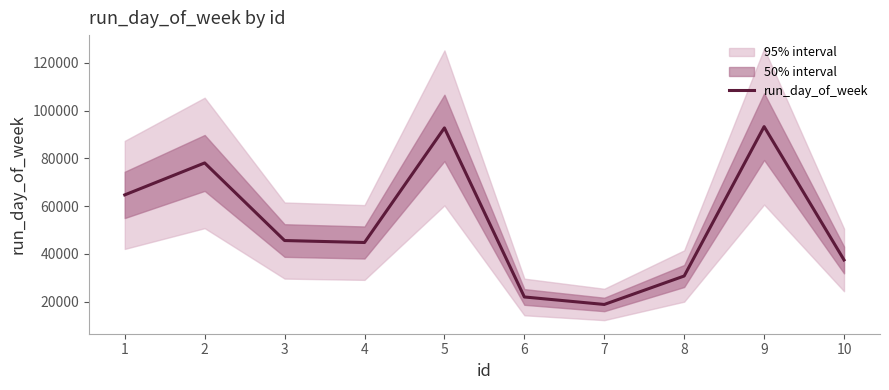

What is the ratio of the value at 5 to the value at 9?

1.0